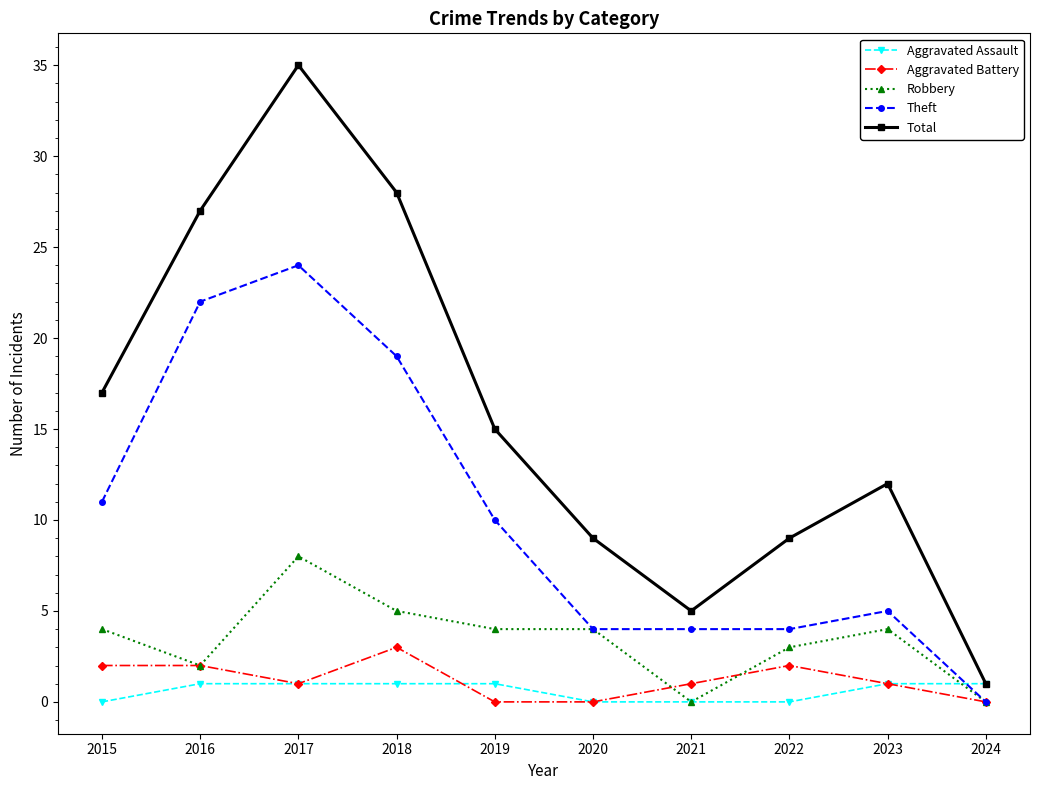

How many values in the Theft series are below 10?

5